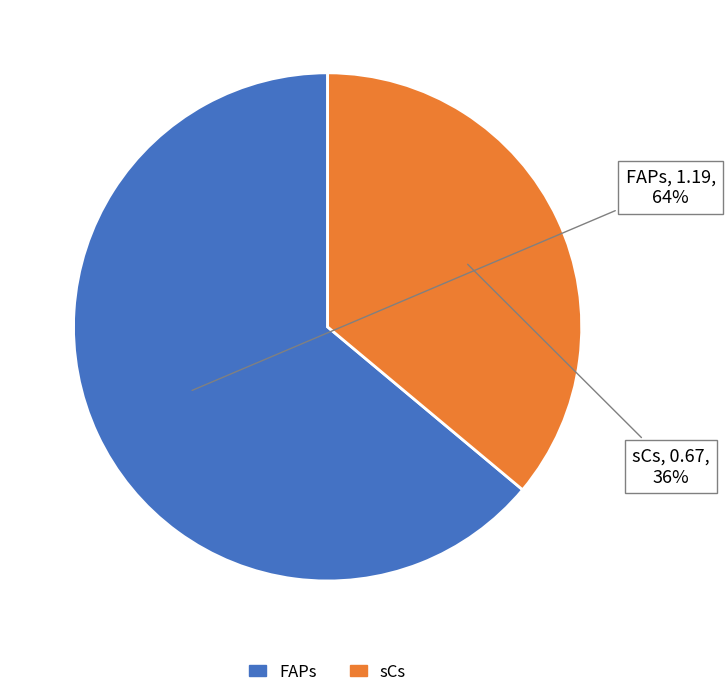

Which slice represents more than half of the pie?

FAPs